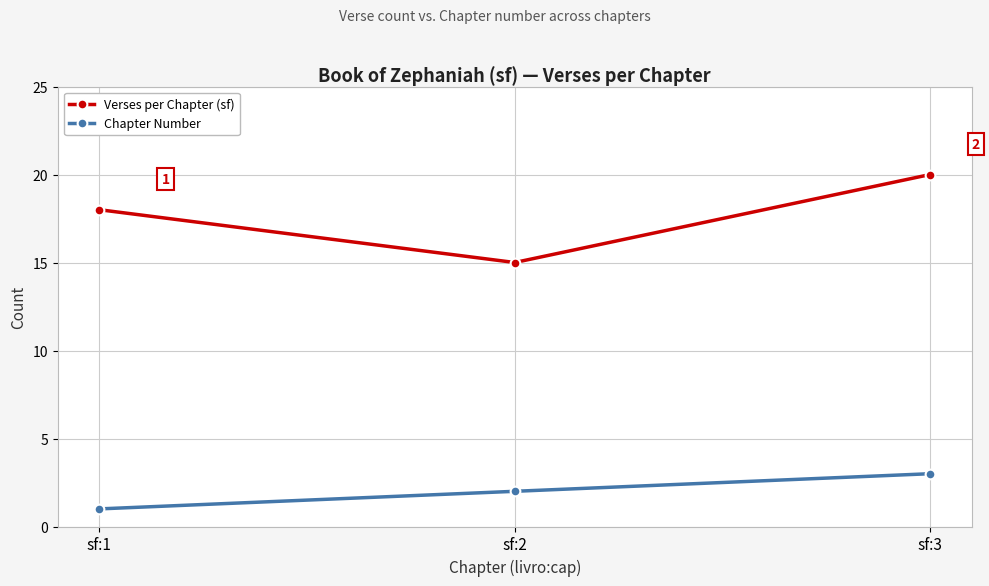

Which category has the highest value in the Chapter Number series?

sf:3